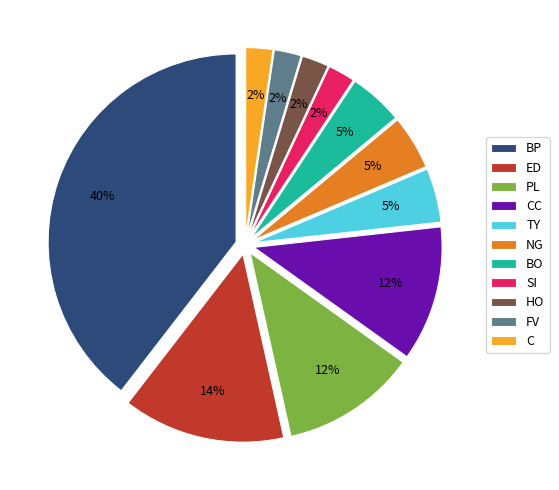

To the nearest percent, what is the combined percentage of C and PL?

14%